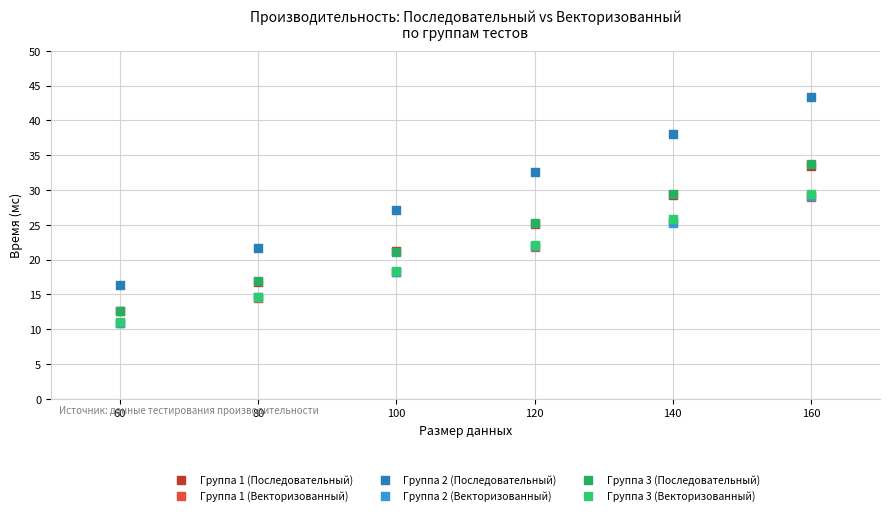

What are all the series names shown in the legend?

Группа 1 (Последовательный), Группа 1 (Векторизованный), Группа 2 (Последовательный), Группа 2 (Векторизованный), Группа 3 (Последовательный), Группа 3 (Векторизованный)